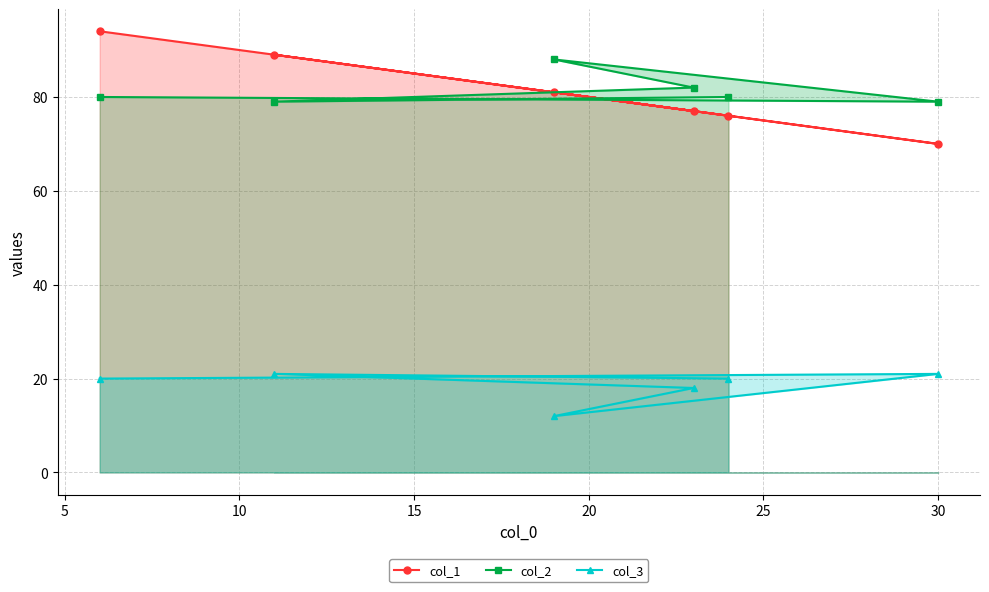

What is the difference between the maximum and minimum values in the col_3 series?

9